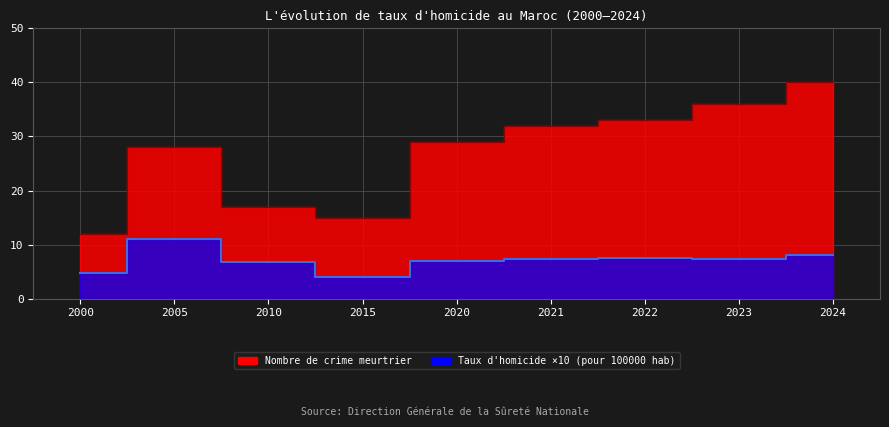

At how many categories does at least one series exceed 9?

9